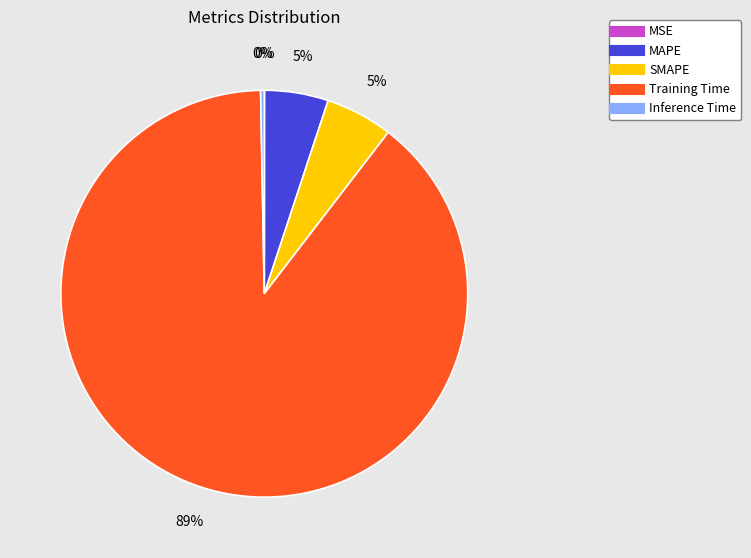

Is there any slice that represents more than half of the pie?

Yes